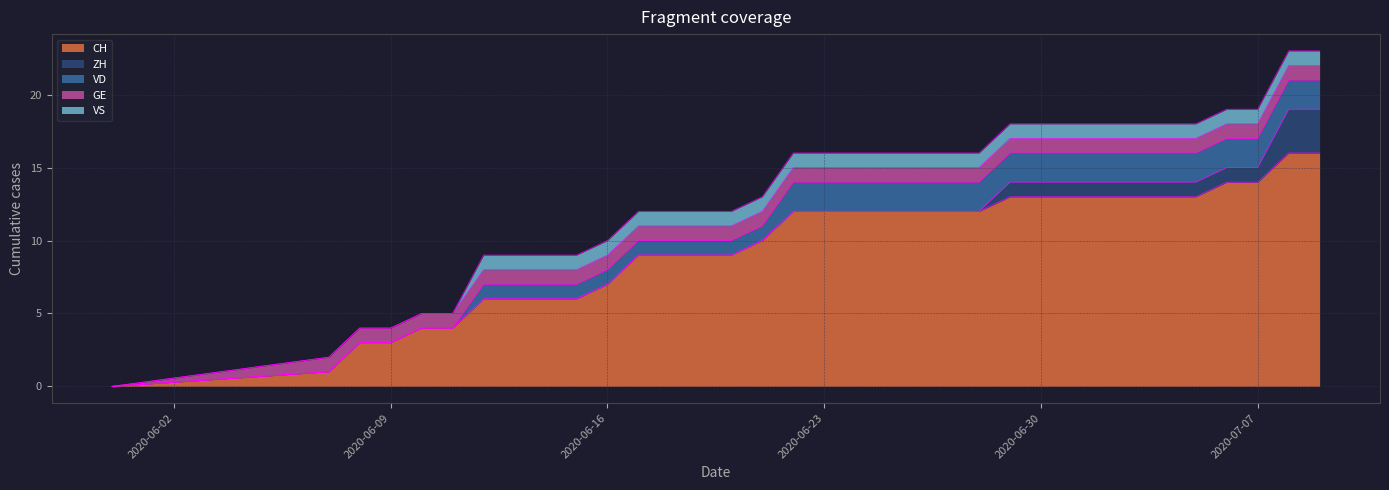

At which category is the sum across all series the highest?

2020-07-08